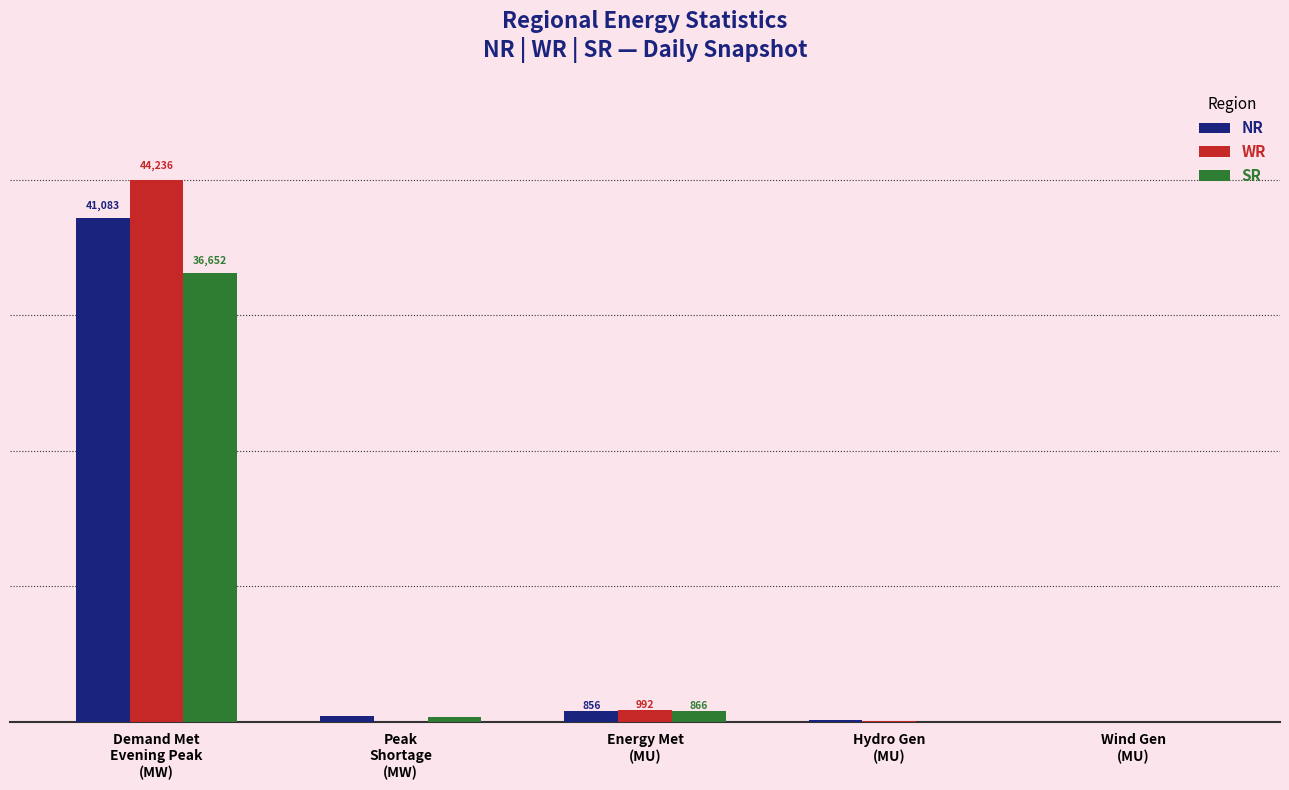

Which series has the largest total across all categories?

WR